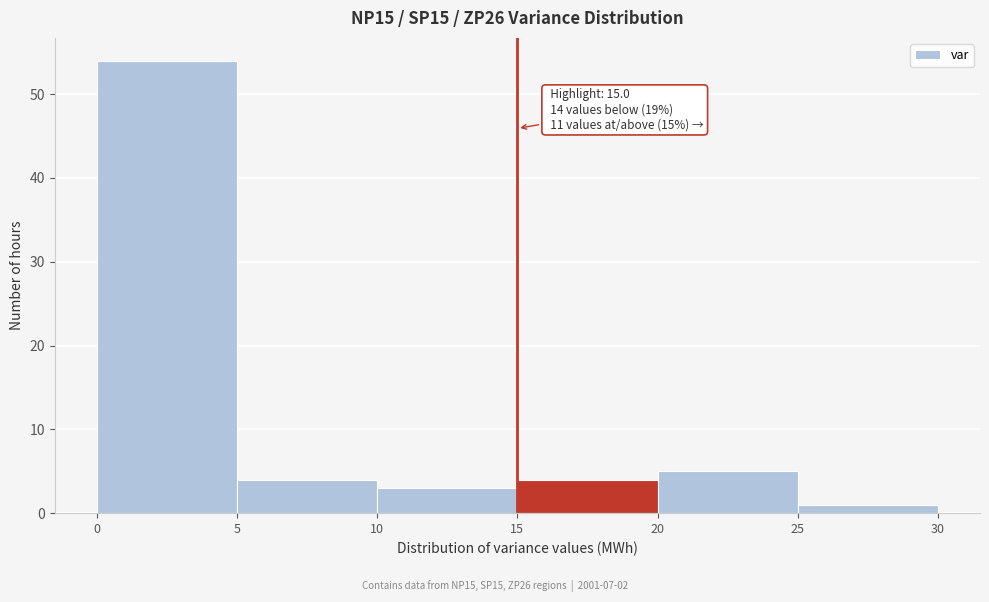

Over which range of the x-axis is the bar tallest?

0 to 5